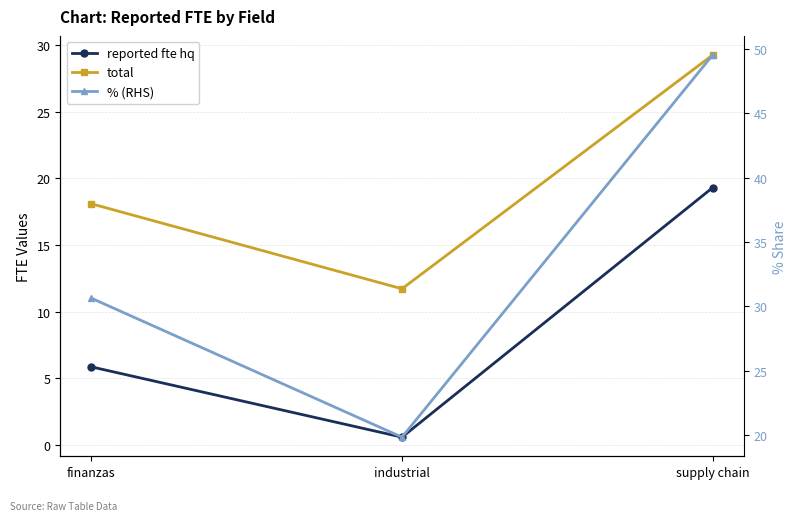

What is the maximum value shown in the chart?

49.5